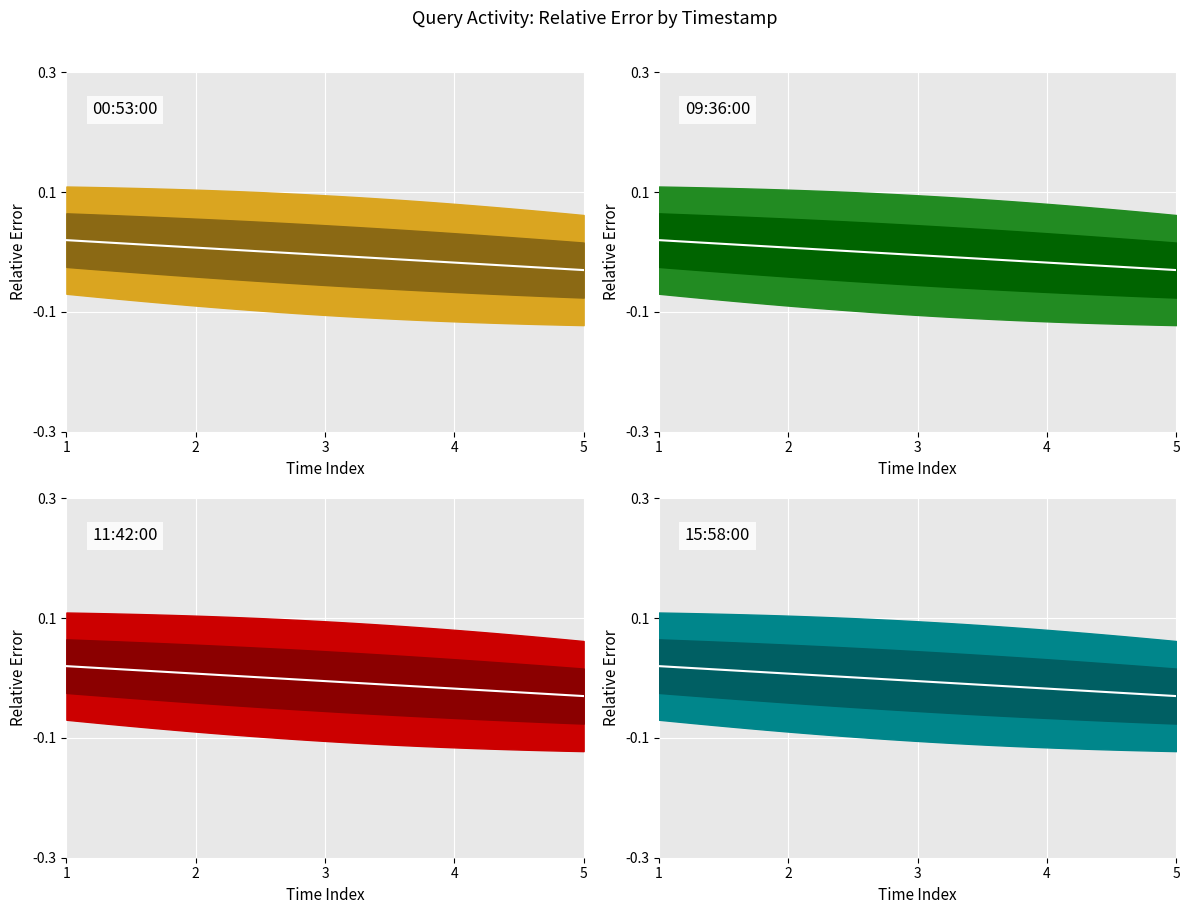

How many data points in 2019-02-05 00:53:00_center are less than 0?

18